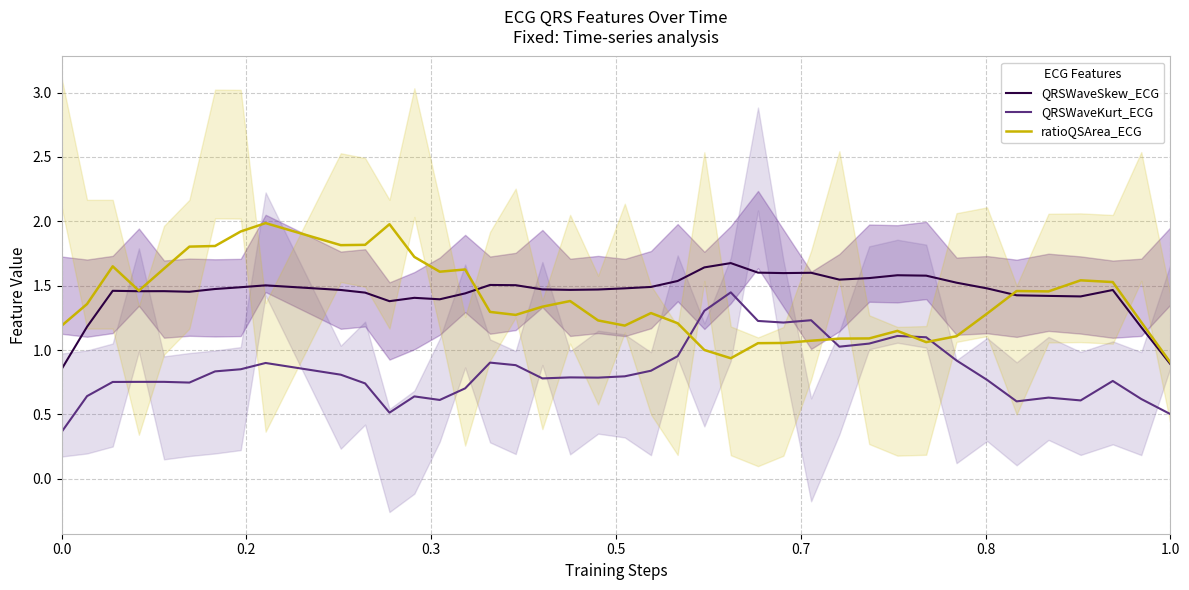

What is the highest value of the ratioQSArea_ECG series?

2.0